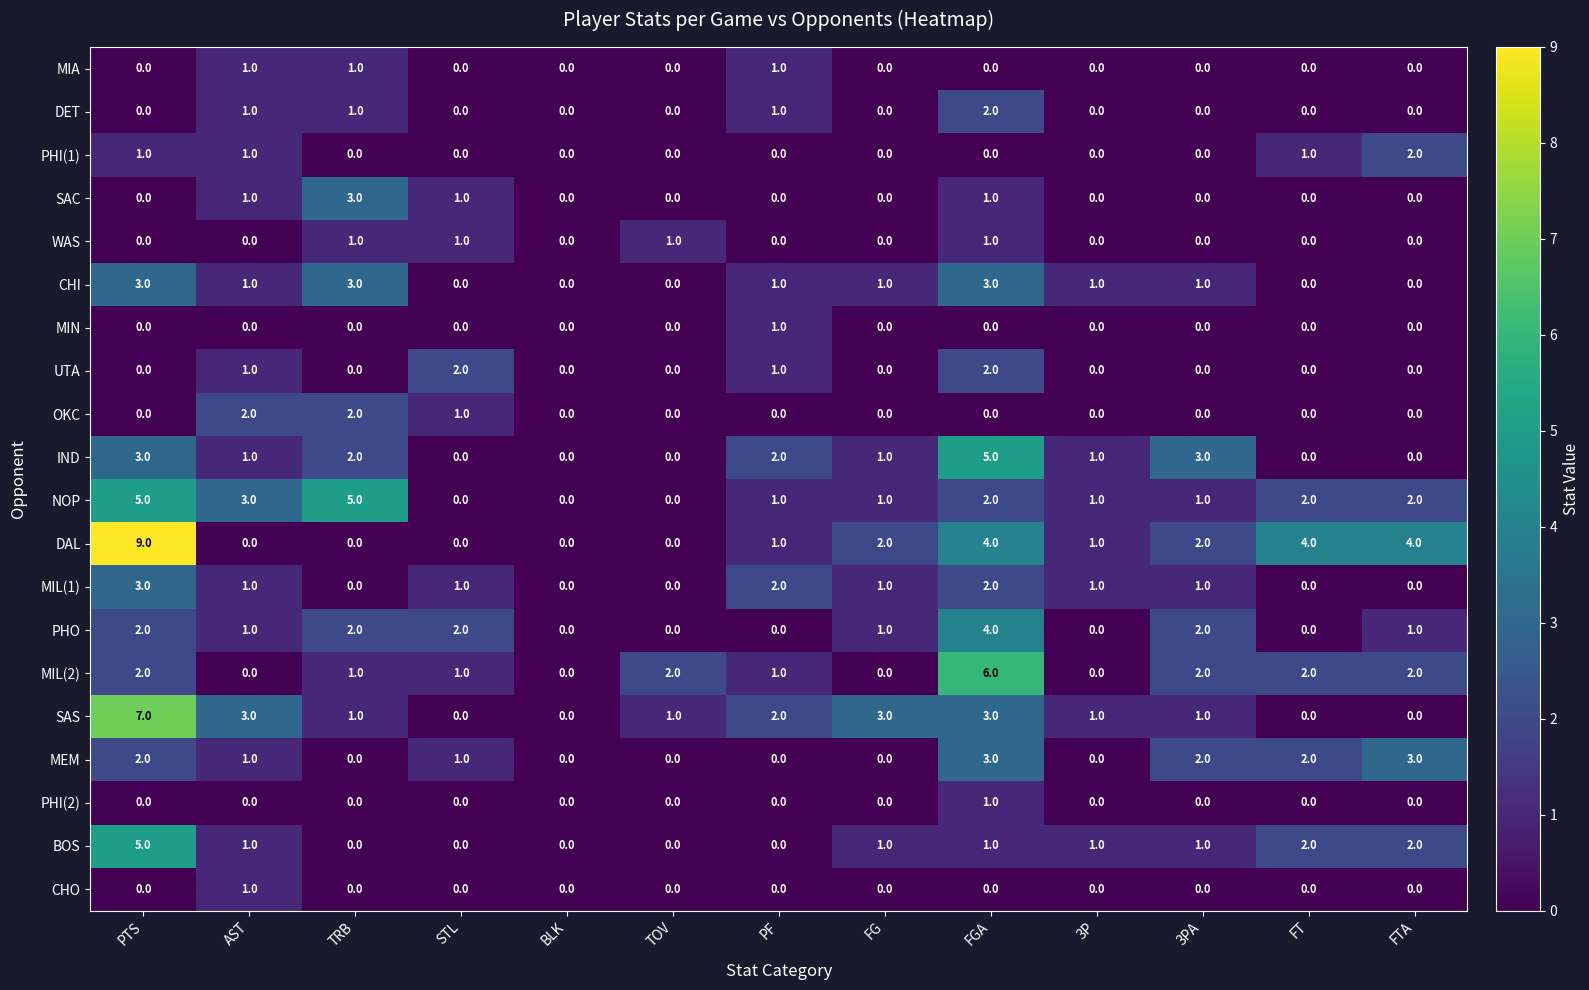

What is the difference between the maximum and minimum values in the SAC series?

3